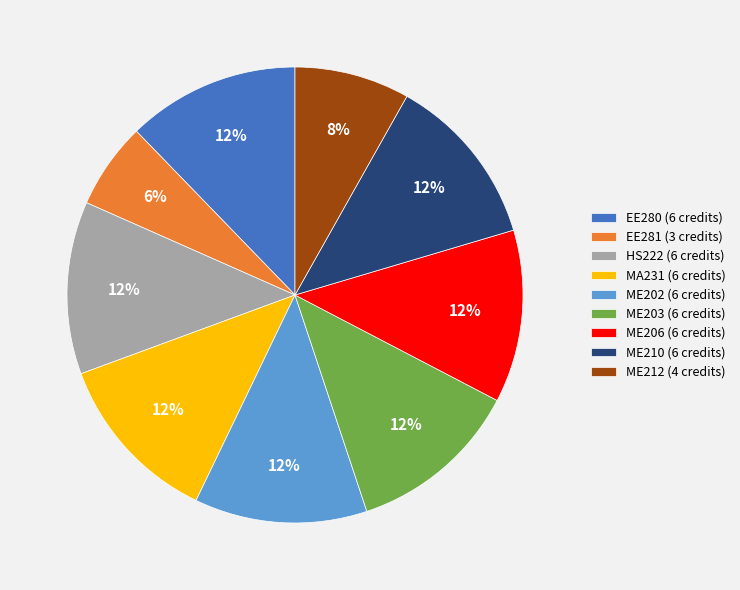

To the nearest percent, what portion does ME212 represent?

8%